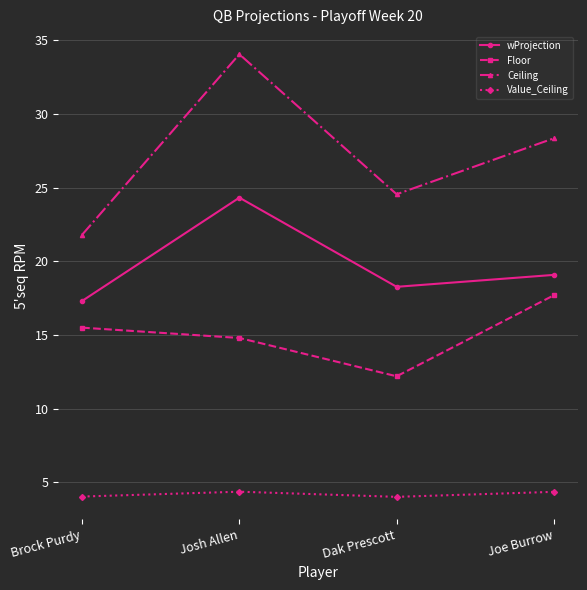

At which category does Ceiling reach its first local valley?

Dak Prescott